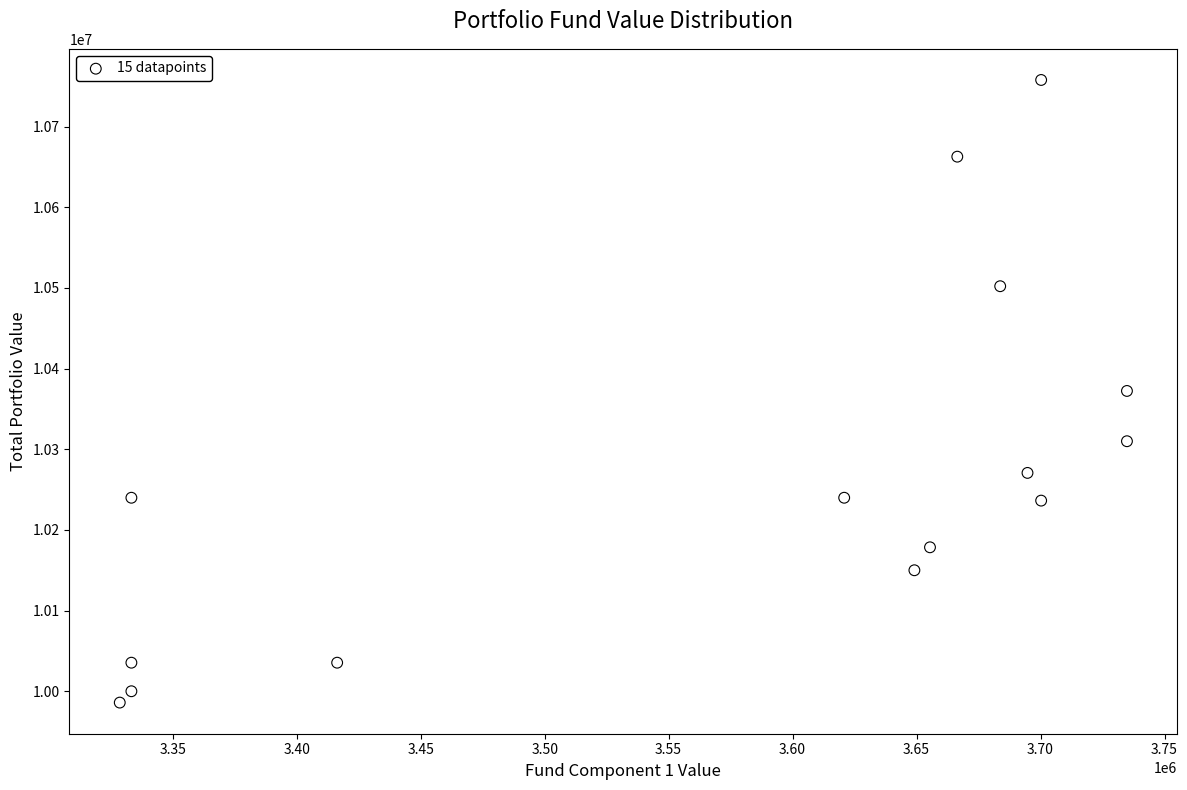

What is the range of Y values (max minus min)?

771883.3